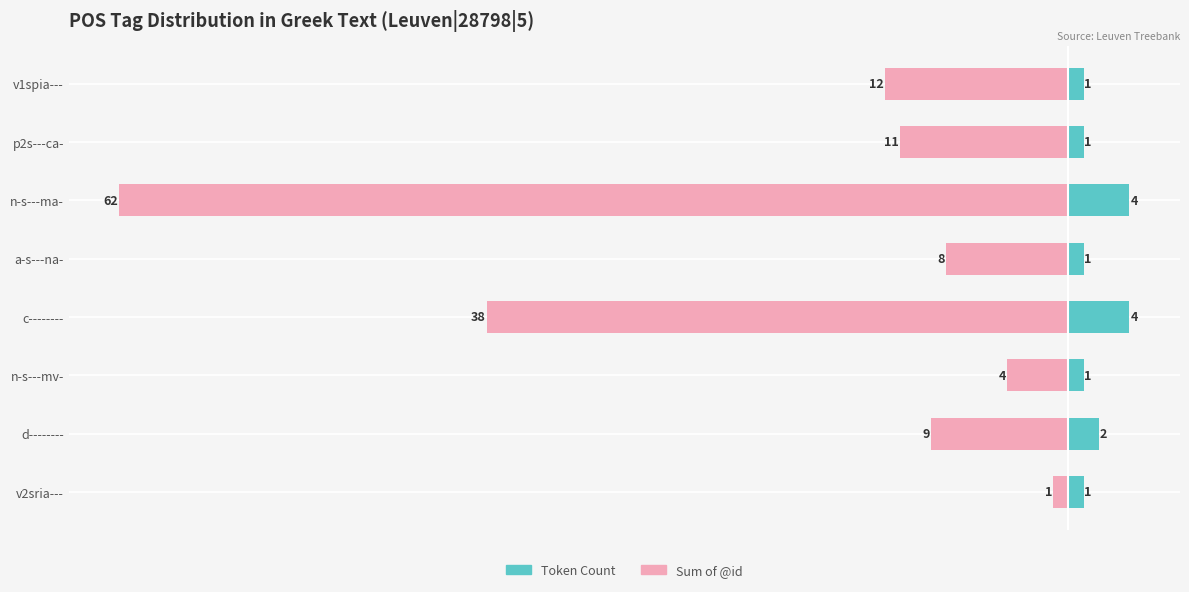

Count the Token Count values in the range 1 to 4.

8